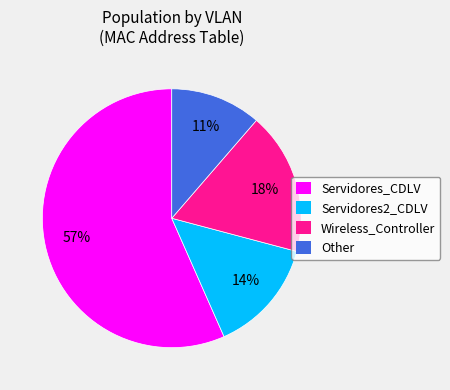

To the nearest percent, what is the difference between the Wireless_Controller and Servidores_CDLV slice percentages?

39%